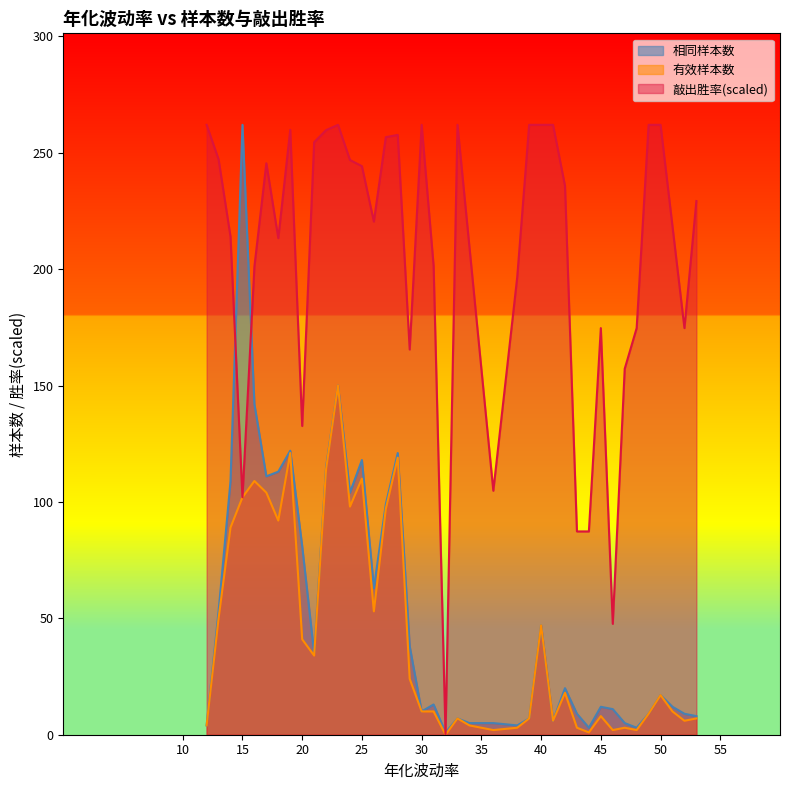

True or false: 相同样本数 and 有效样本数 cross at least once.

False